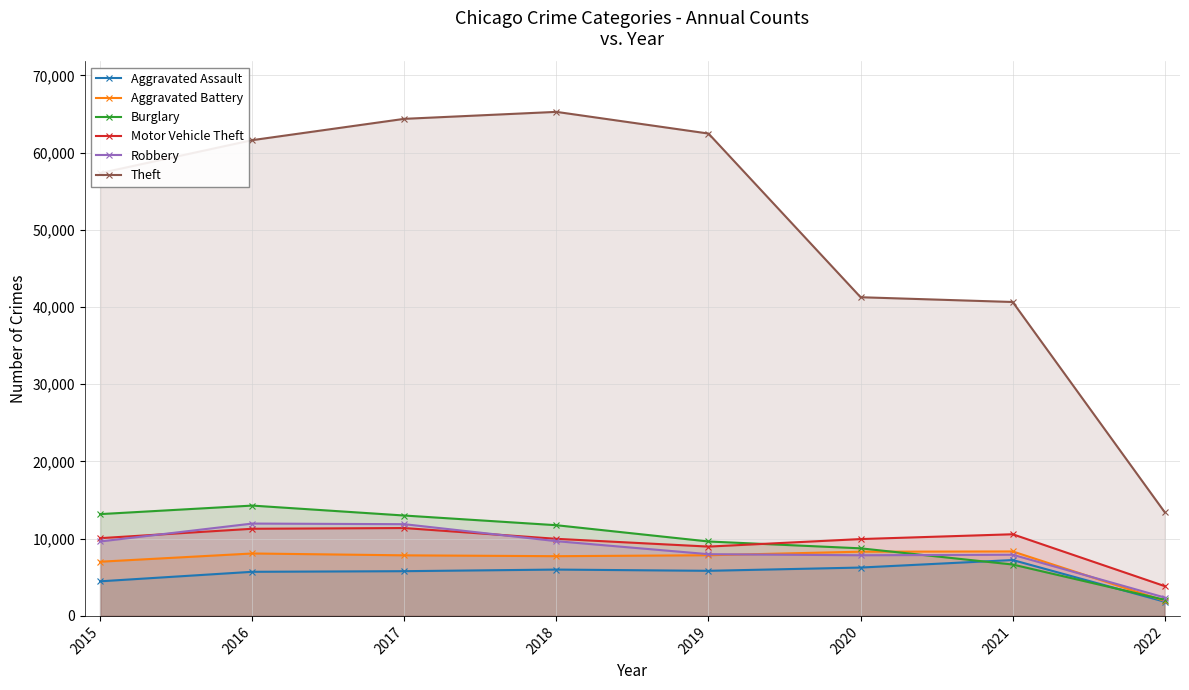

True or false: Theft and Aggravated Assault cross at least once.

False